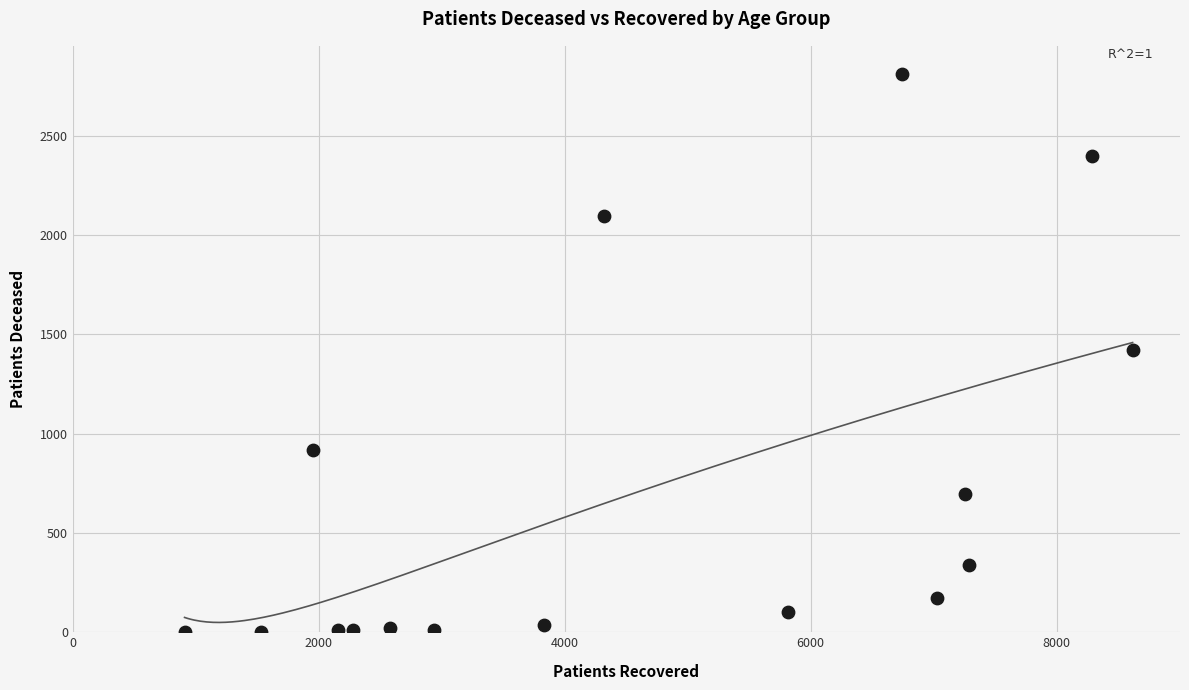

What is the range of Y values (max minus min)?

2808